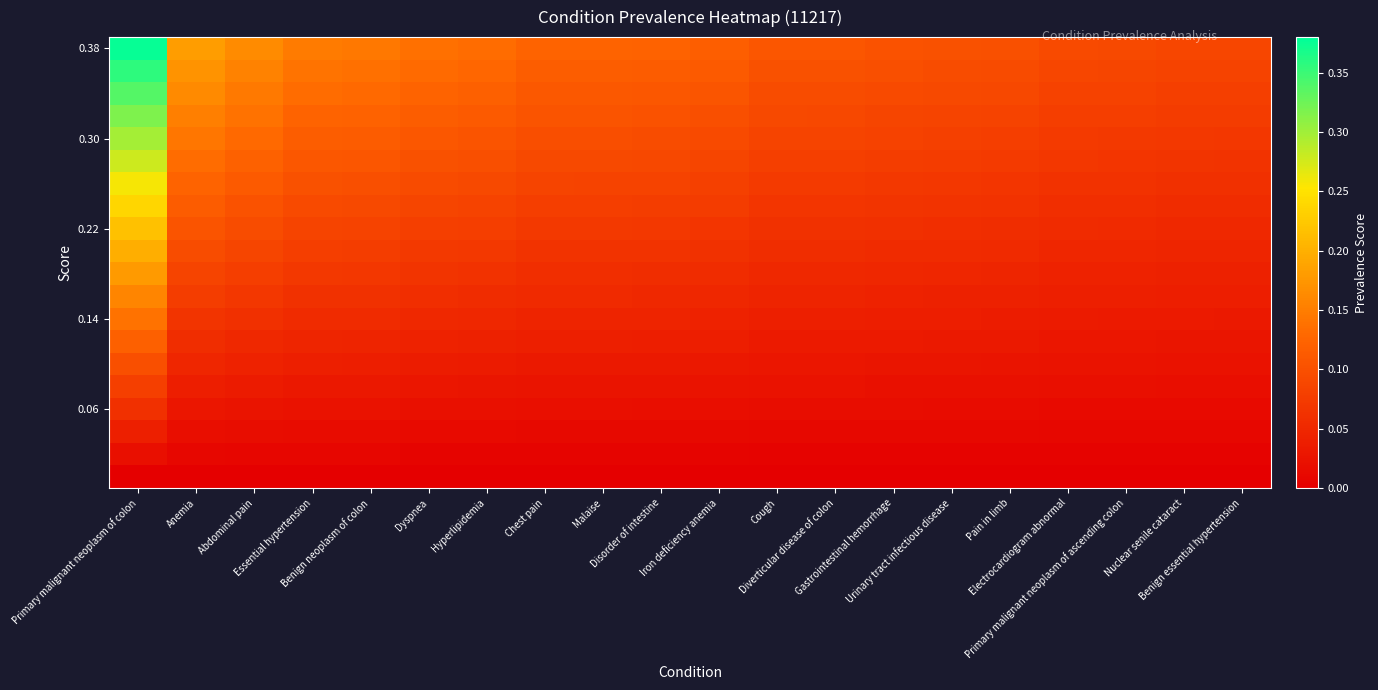

At which category is the sum across all series the highest?

Primary malignant neoplasm of colon